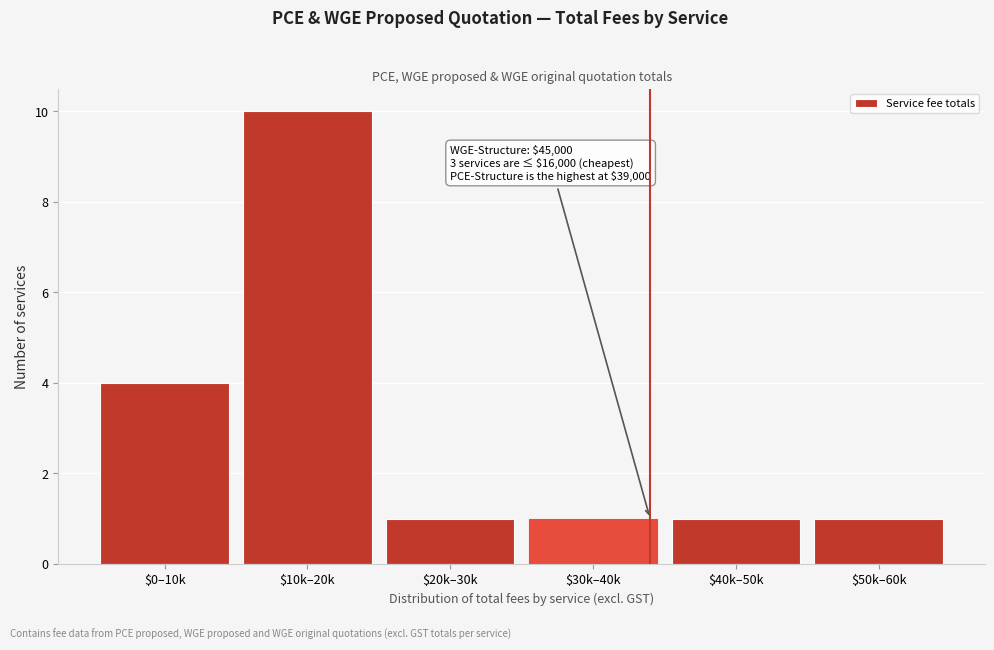

Reading left to right, what are all the values shown in this chart?

4	10	1	1	1	1